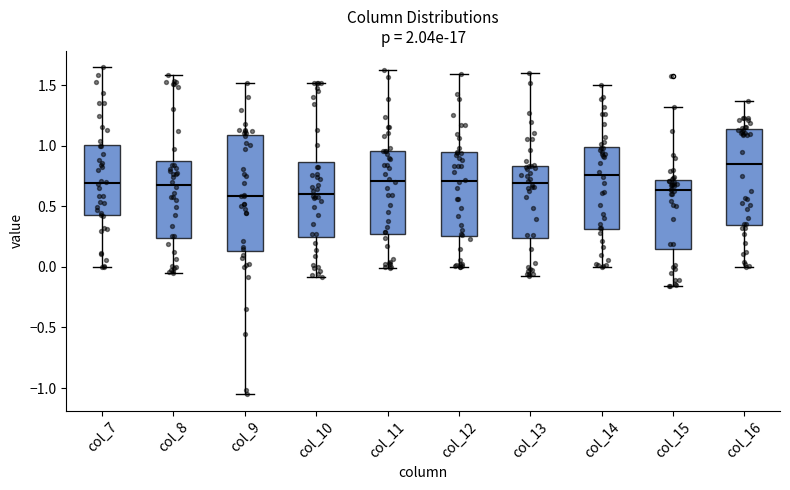

Reading left to right, read every box against the y-axis: the position of its median line, the range the box covers, and the ends of its whiskers. The values are not printed on the chart, so give them approximately, as read against the axis.

col_7: median 0.70, box 0.45 to 1.00, whiskers 0.00 to 1.65
col_8: median 0.70, box 0.25 to 0.85, whiskers -0.05 to 1.60
col_9: median 0.60, box 0.15 to 1.10, whiskers -1.05 to 1.50
col_10: median 0.60, box 0.25 to 0.85, whiskers -0.10 to 1.50
col_11: median 0.70, box 0.30 to 0.95, whiskers 0.00 to 1.60
col_12: median 0.70, box 0.25 to 0.95, whiskers 0.00 to 1.60
col_13: median 0.70, box 0.25 to 0.85, whiskers -0.10 to 1.60
col_14: median 0.75, box 0.30 to 1.00, whiskers 0.00 to 1.50
col_15: median 0.65, box 0.15 to 0.70, whiskers -0.15 to 1.35
col_16: median 0.85, box 0.35 to 1.15, whiskers 0.00 to 1.35